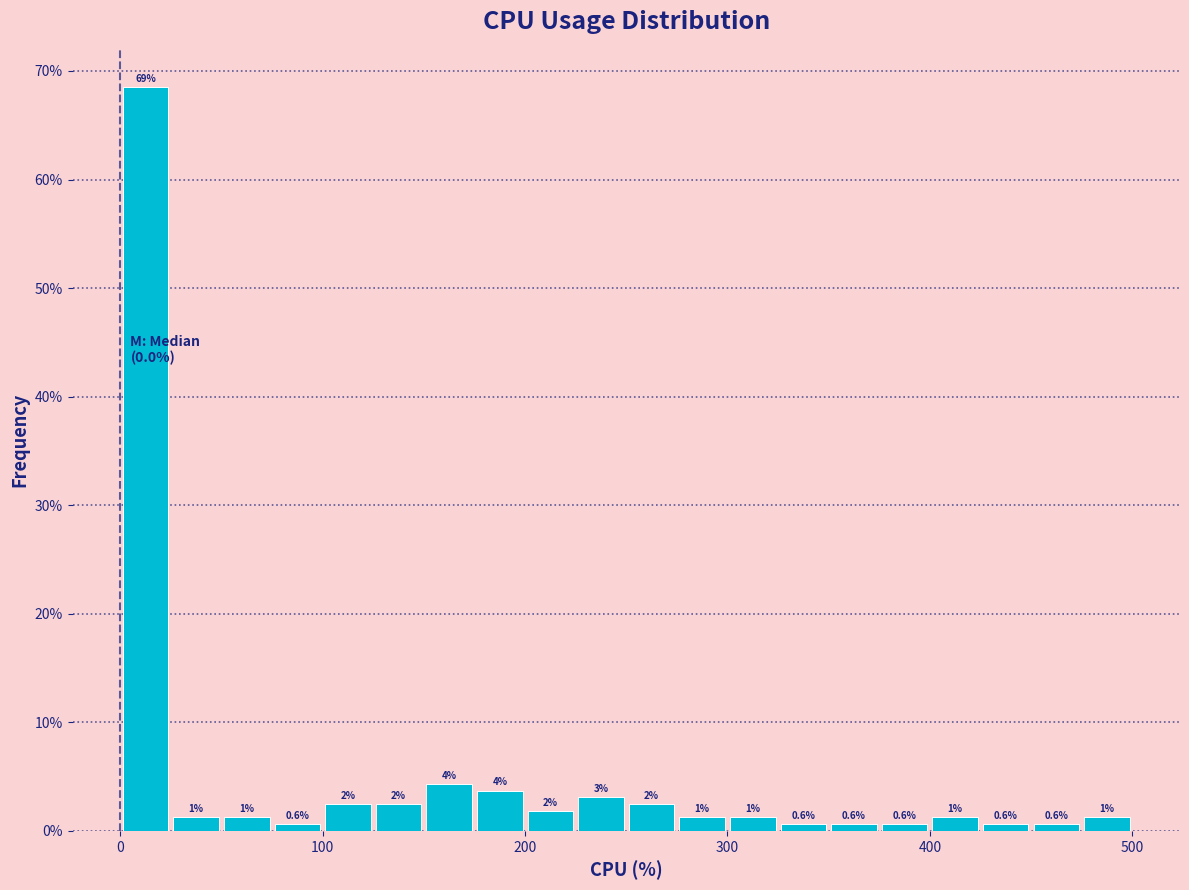

Around what value on the x-axis is the tallest bar? Give the approximate position of its centre, as read against the axis.

10